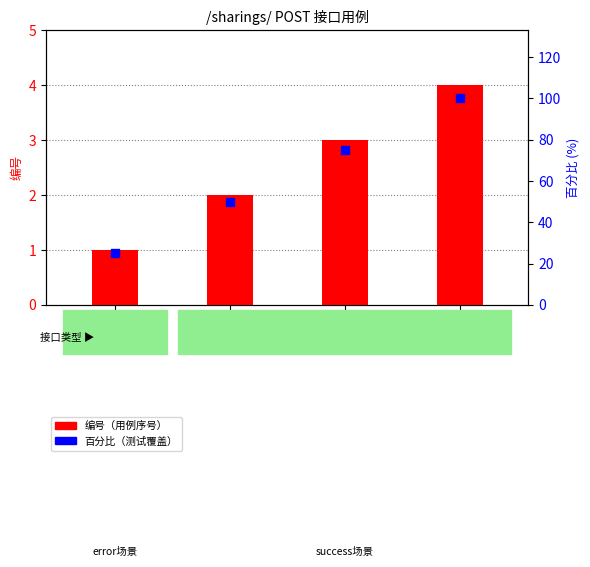

Which series contains the lowest Y value?

编号